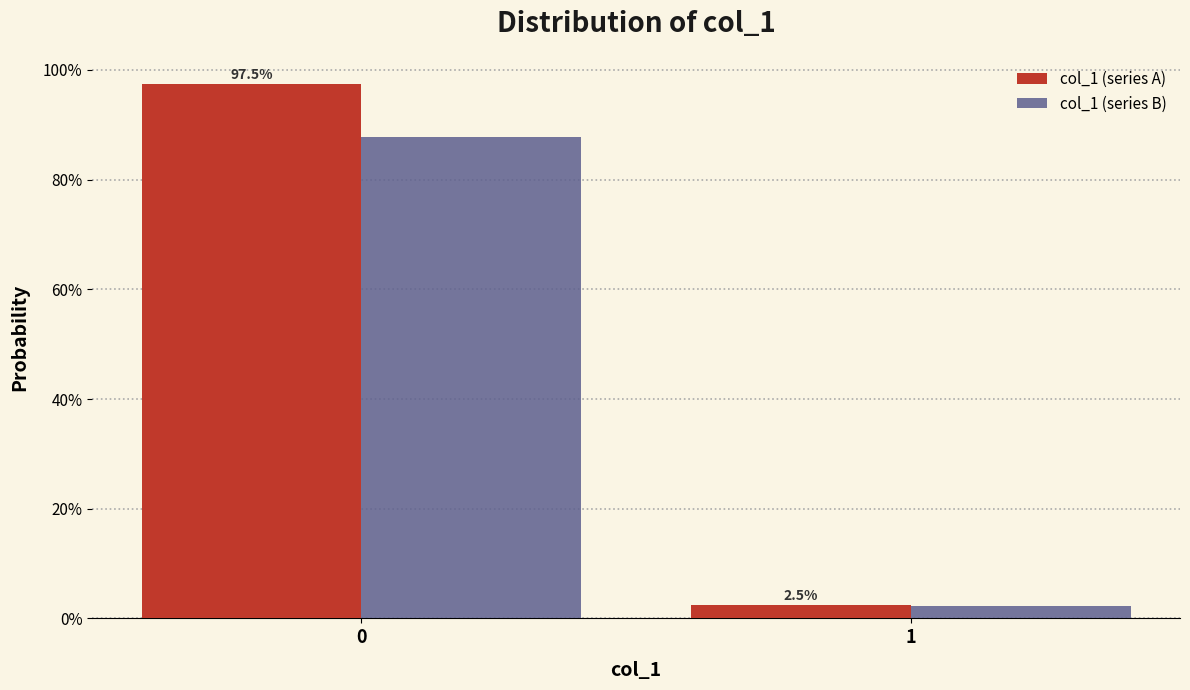

Does the chart contain stacked bars?

No